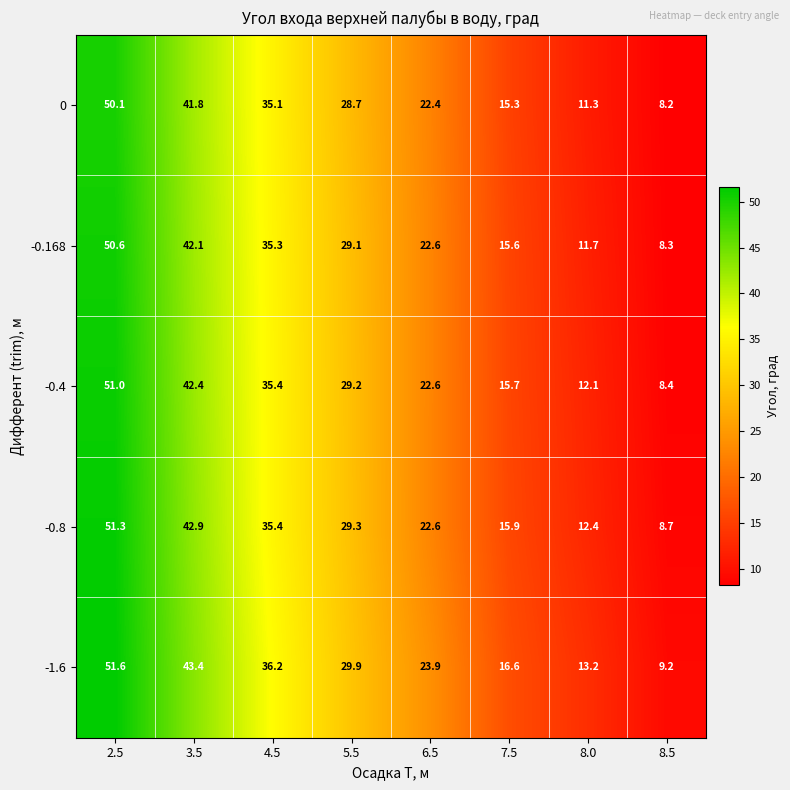

Between 2.5 and 7.5, which series saw the biggest shift?

-0.8